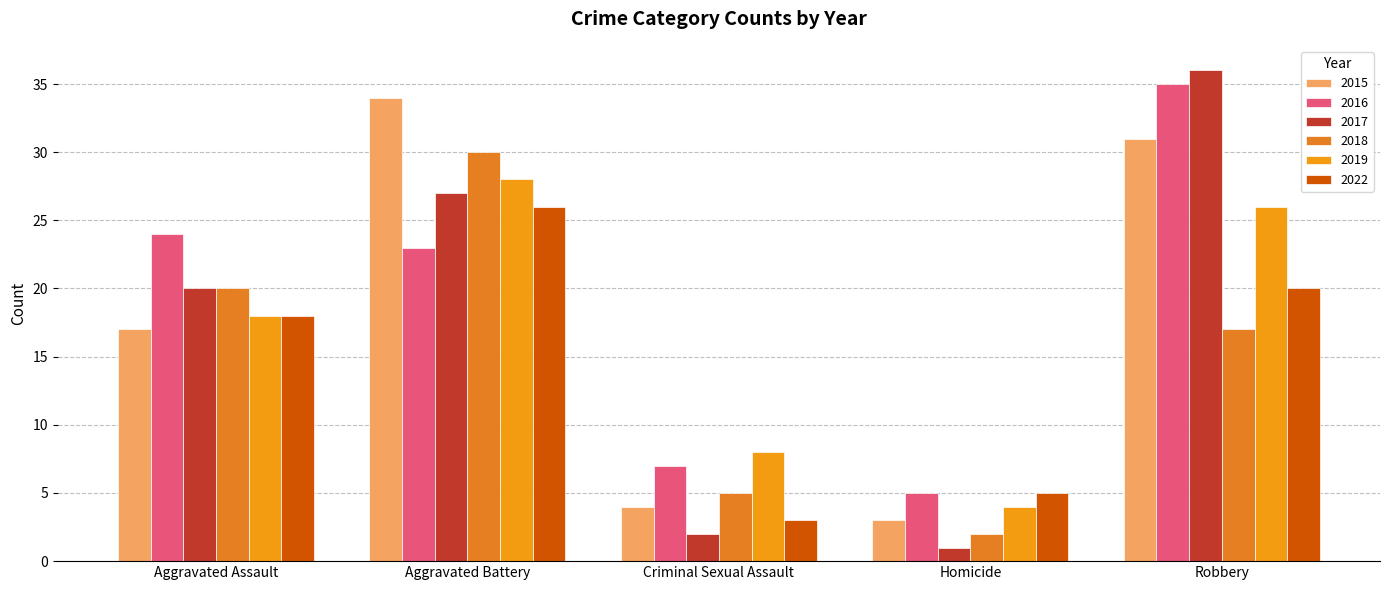

What are all the series names shown in the legend?

2015, 2016, 2017, 2018, 2019, 2022